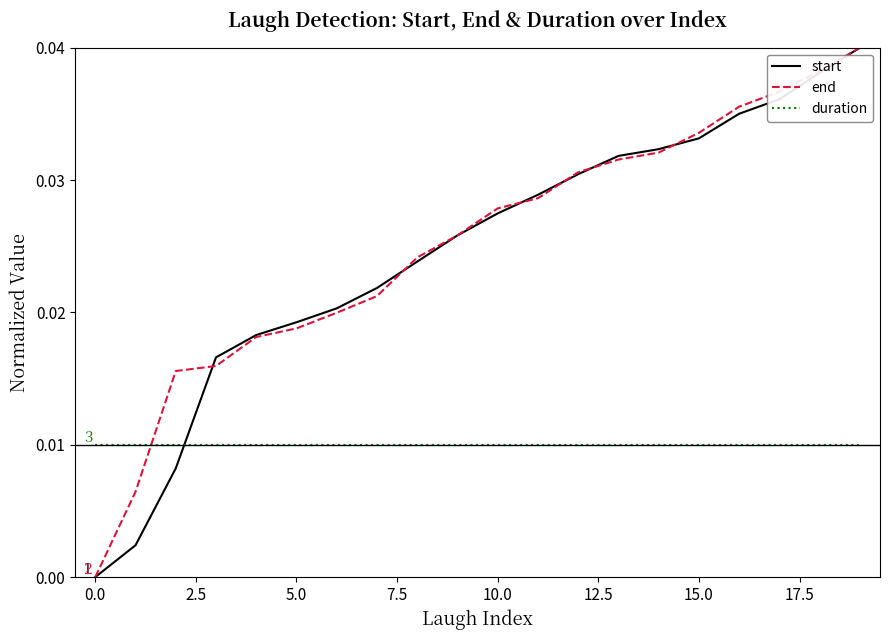

What are all the series names shown in the legend?

start, end, duration